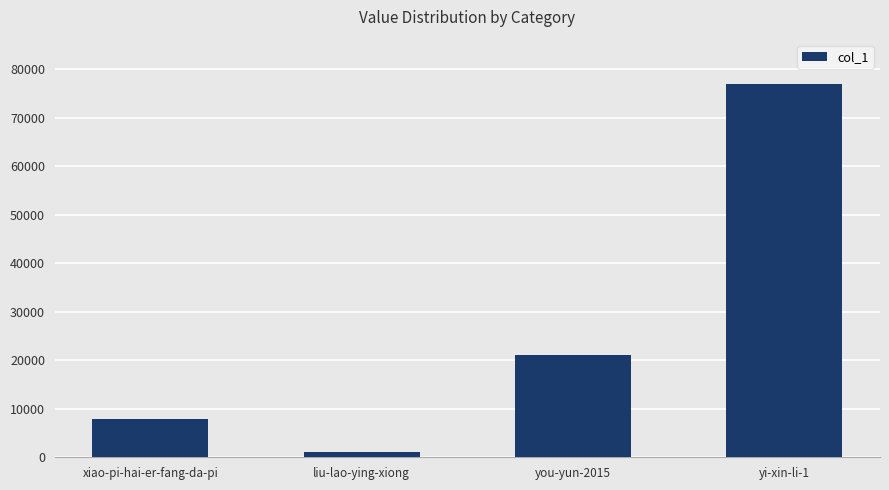

What is the change in value from liu-lao-ying-xiong to you-yun-2015?

+20071